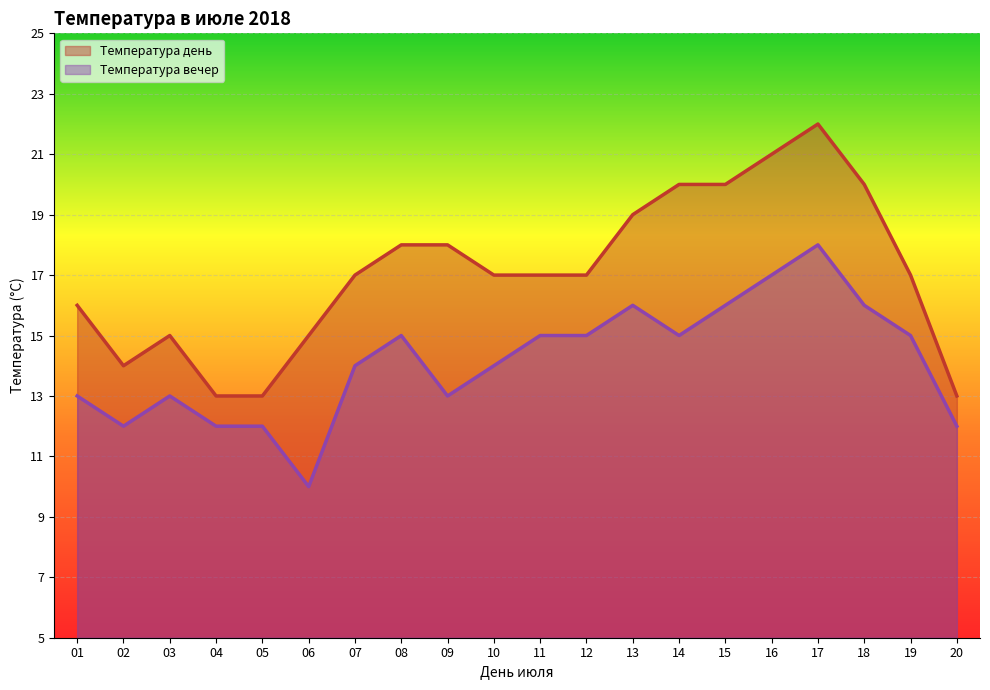

At which label does Температура вечер reach its minimum?

06